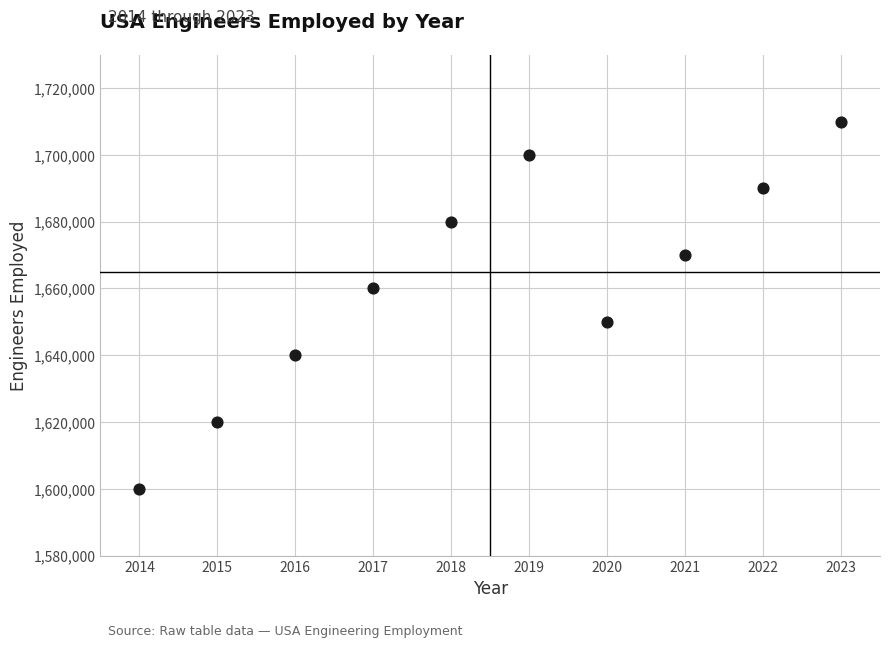

What is the range of X values (max minus min)?

9